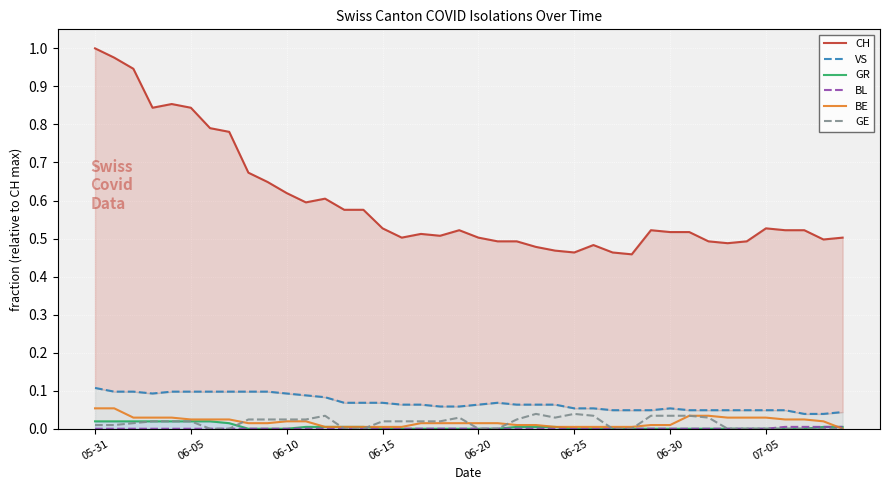

True or false: GR and GE cross at least once.

True